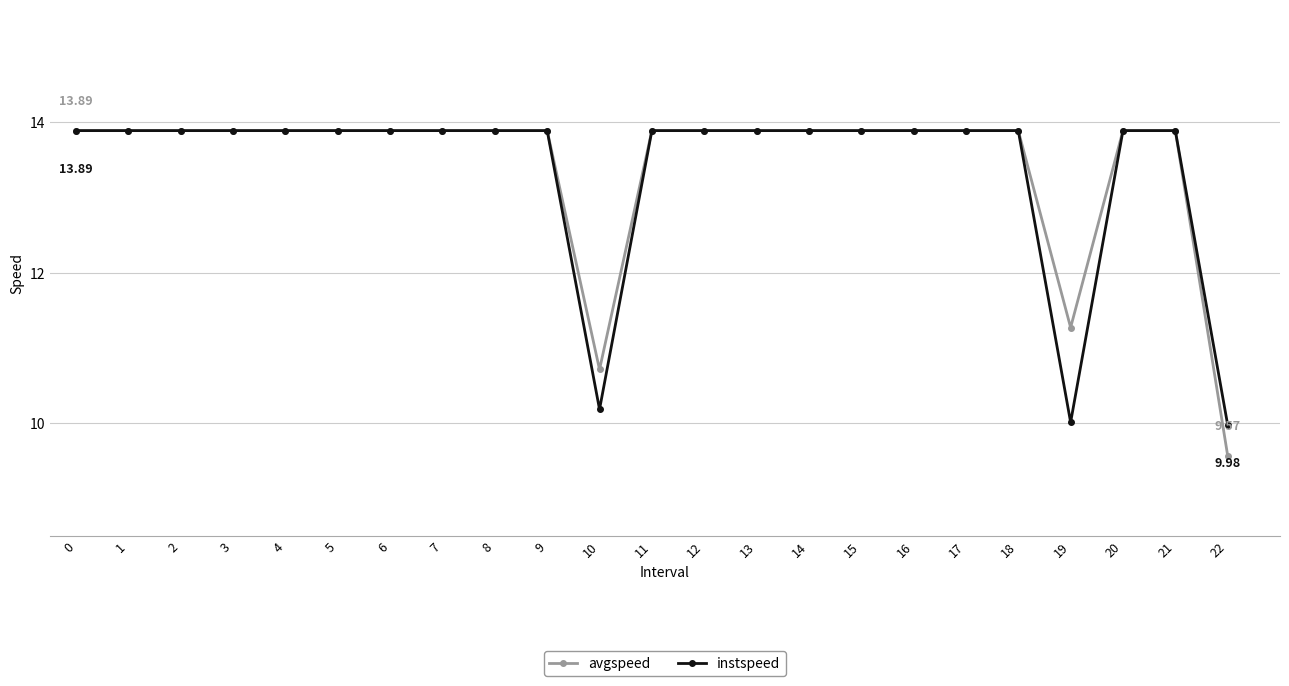

Count the number of categories in the chart.

23